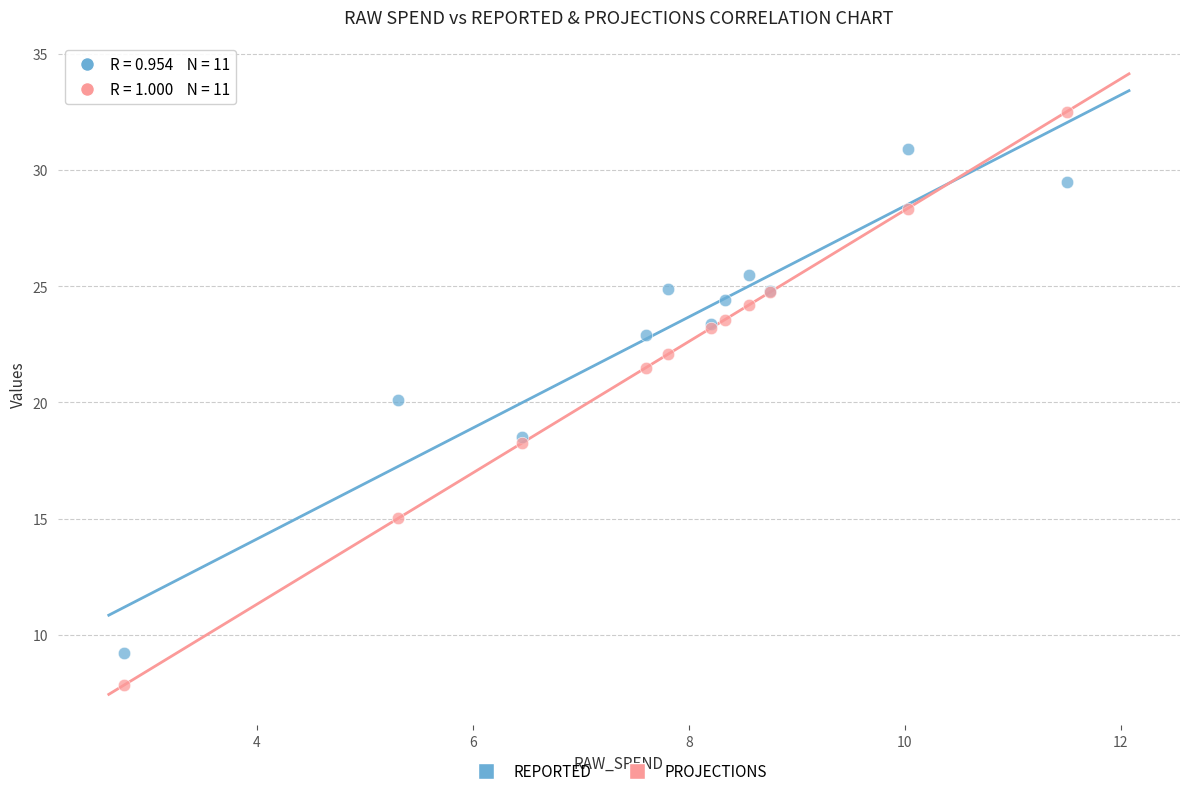

What are all the series names shown in the legend?

REPORTED, PROJECTIONS